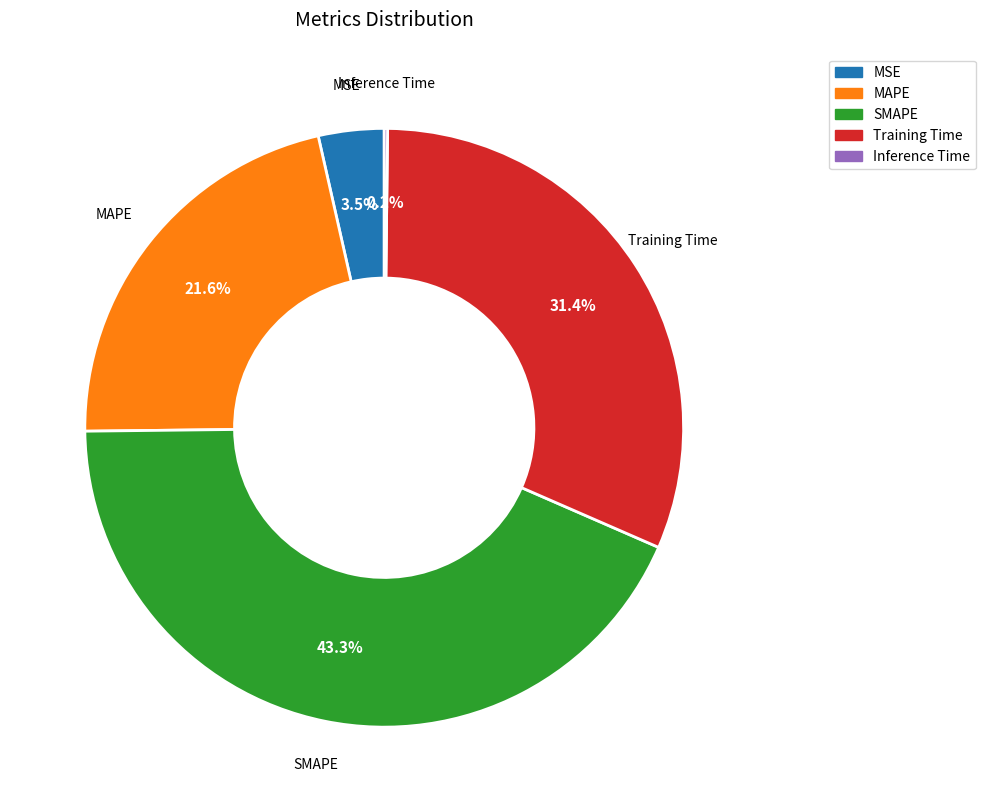

Combined, do MSE and SMAPE account for over 50%?

No